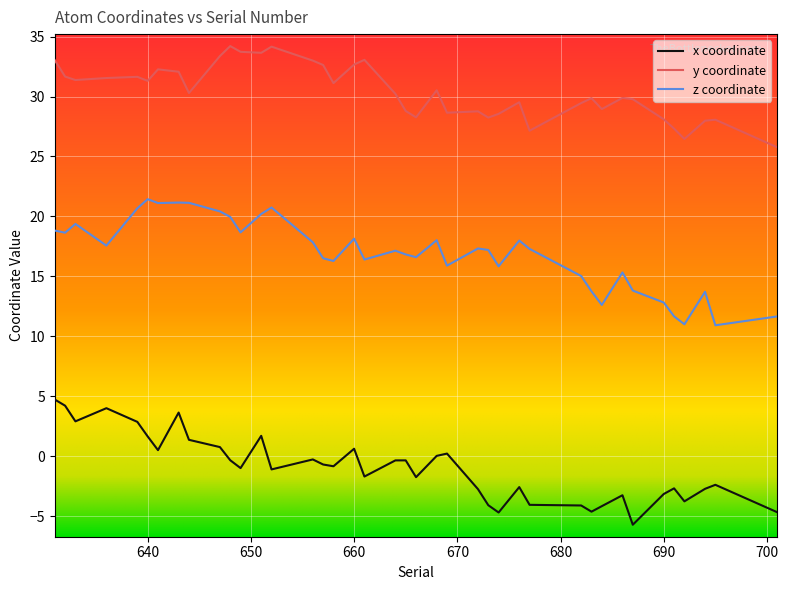

Which series has the largest total across all categories?

y coordinate